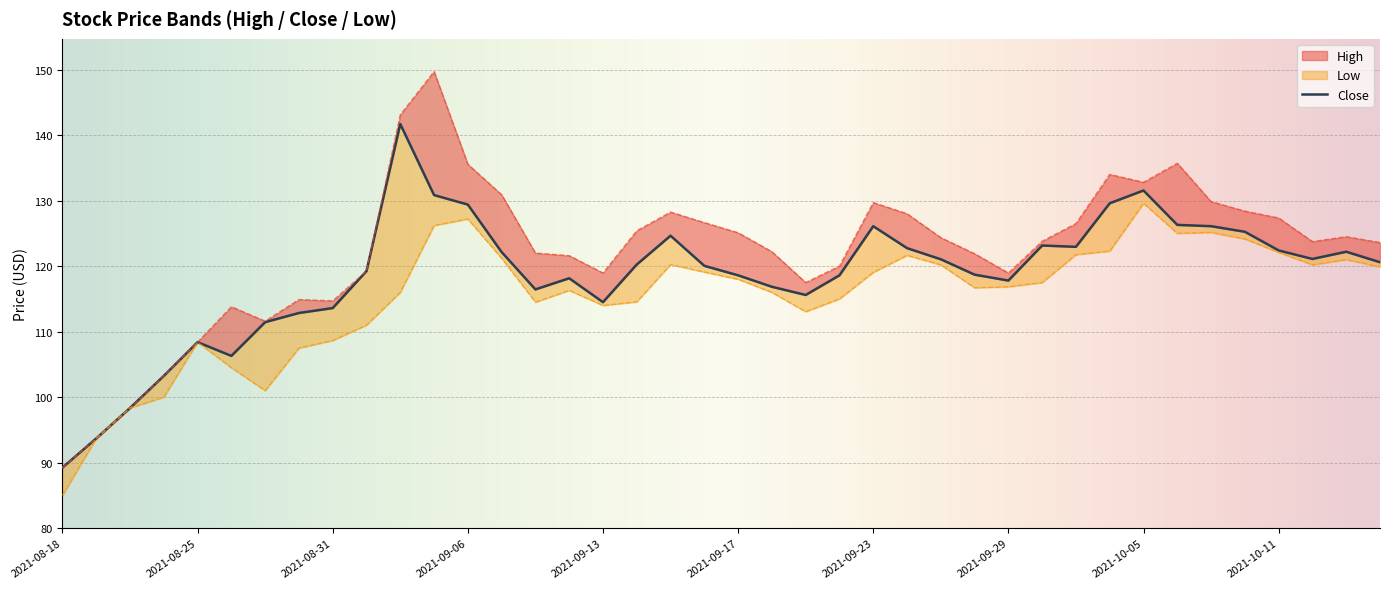

Count the number of categories in the chart.

40